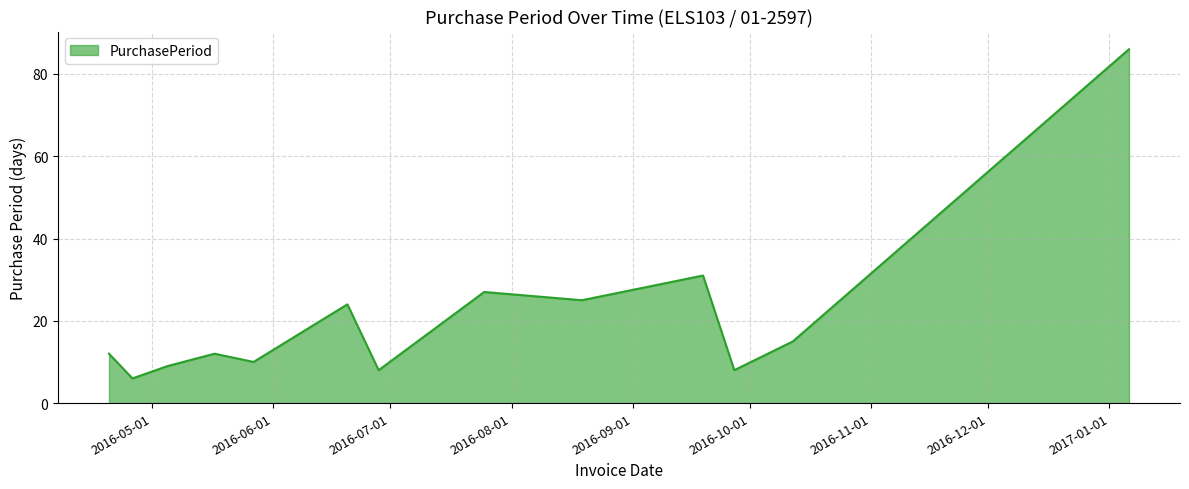

What is the smallest value displayed?

6